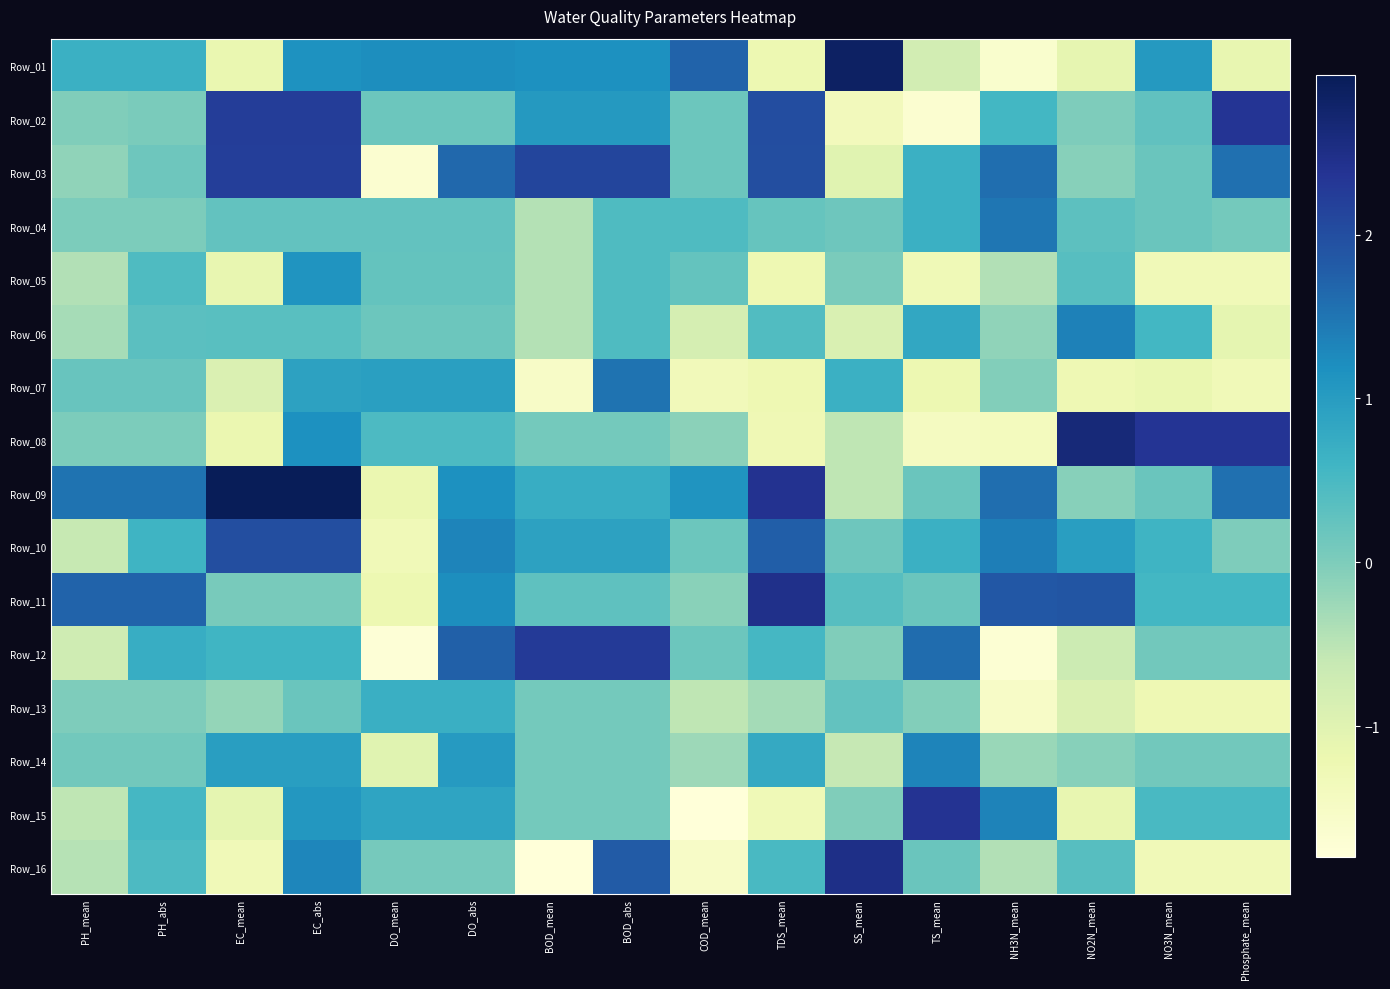

What is the maximum value shown in the chart?

3.0